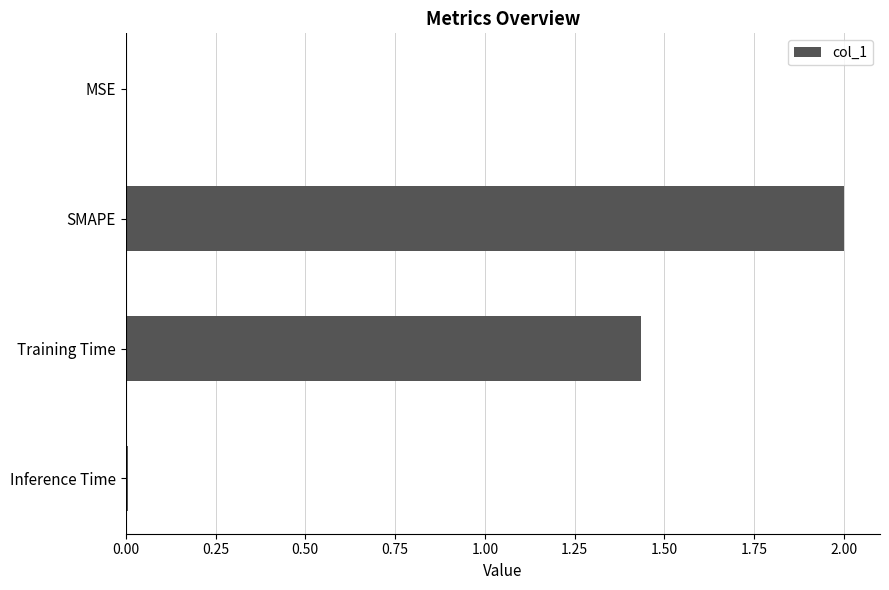

True or false: the data shows 0.0 at MSE.

True